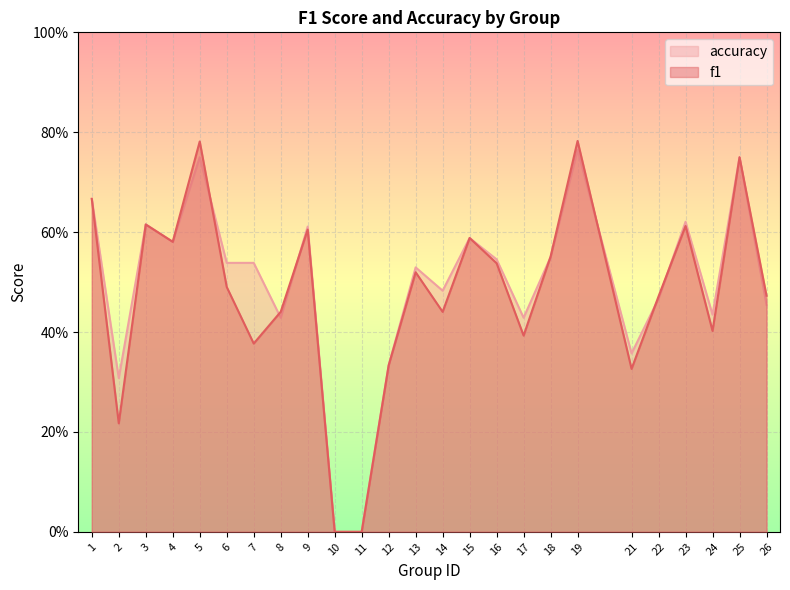

True or false: accuracy has more than 0 points higher than both neighbors.

True